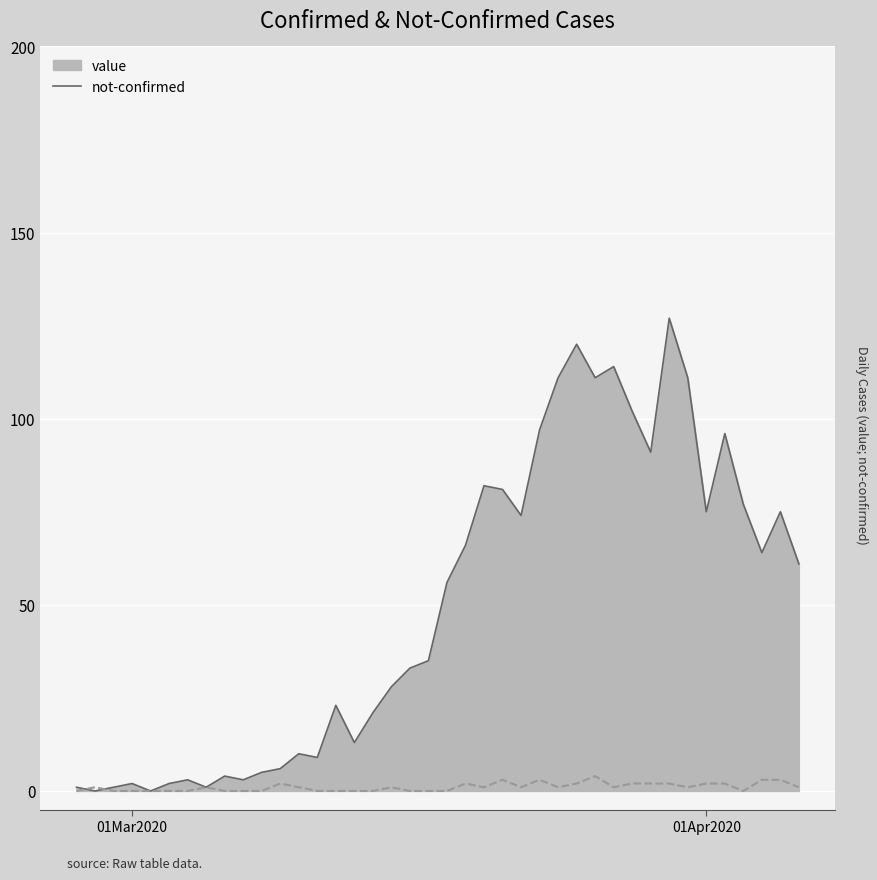

List the series in order of their overall mean, highest first.

value, not-confirmed